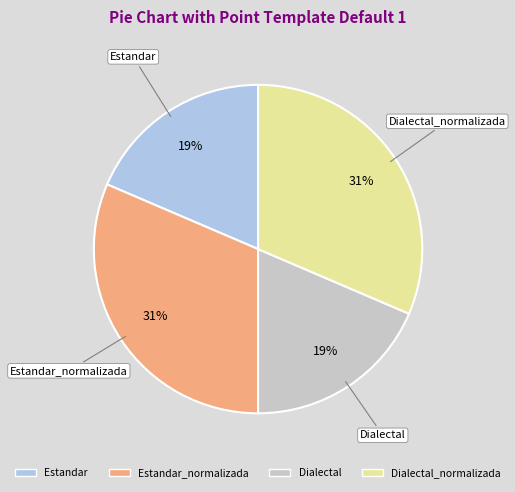

To the nearest percent, what is the average slice percentage?

25%